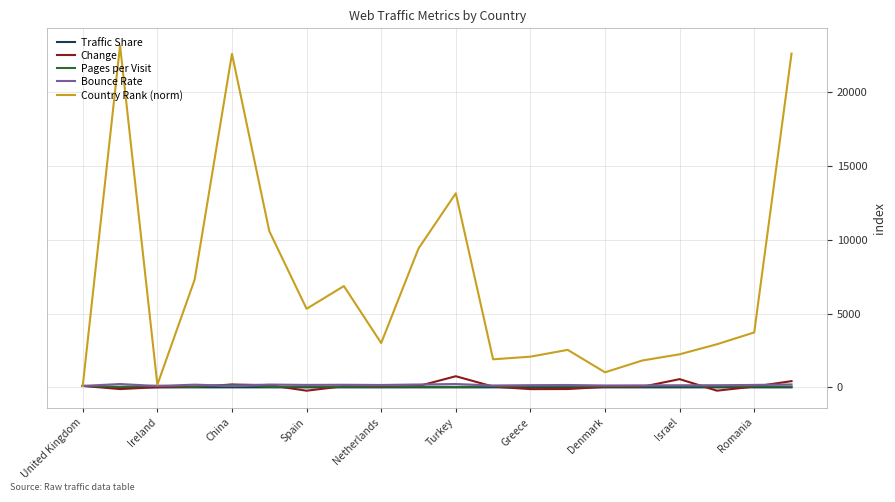

What is the average value of the Bounce Rate series?

160.0